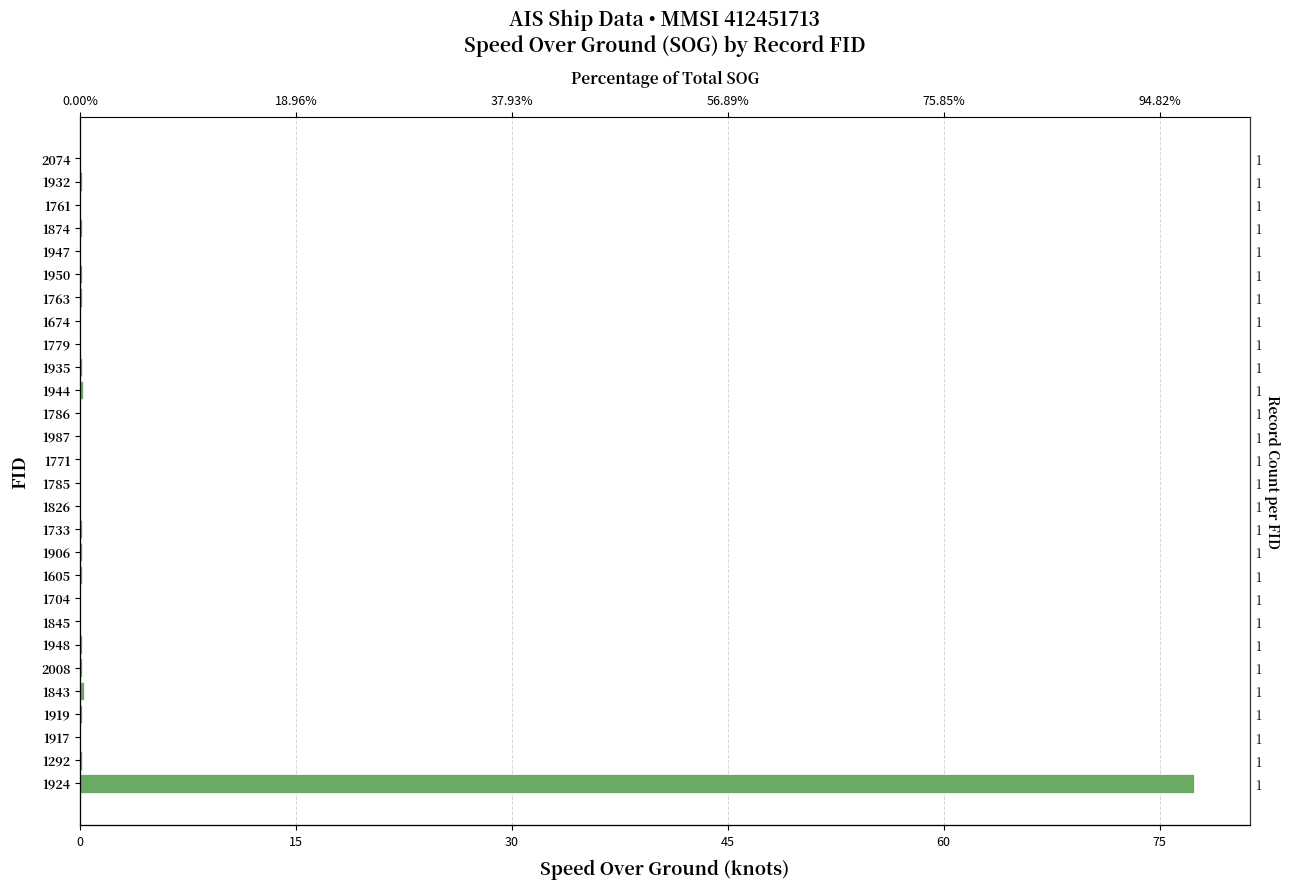

Reading left to right, transcribe all the data shown in this chart.

0.0	0.1	0.0	0.1	0.0	0.1	0.1	0.0	0.0	0.1	0.2	0.0	0.0	0.0	0.0	0.0	0.1	0.1	0.1	0.0	0.0	0.1	0.1	0.3	0.1	0.0	0.1	77.4